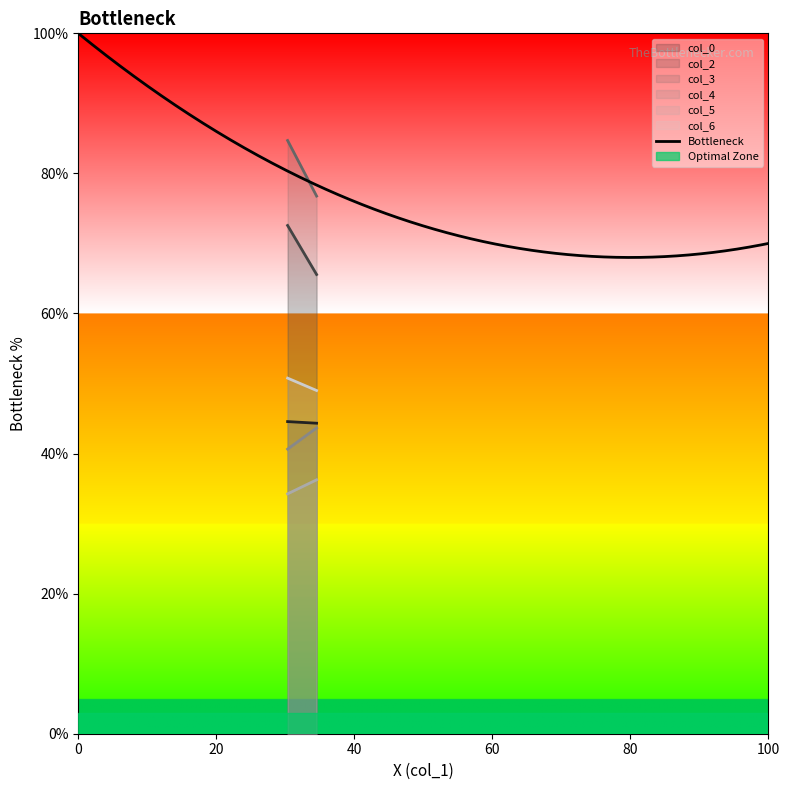

Is this an area chart (filled region under the line)?

No